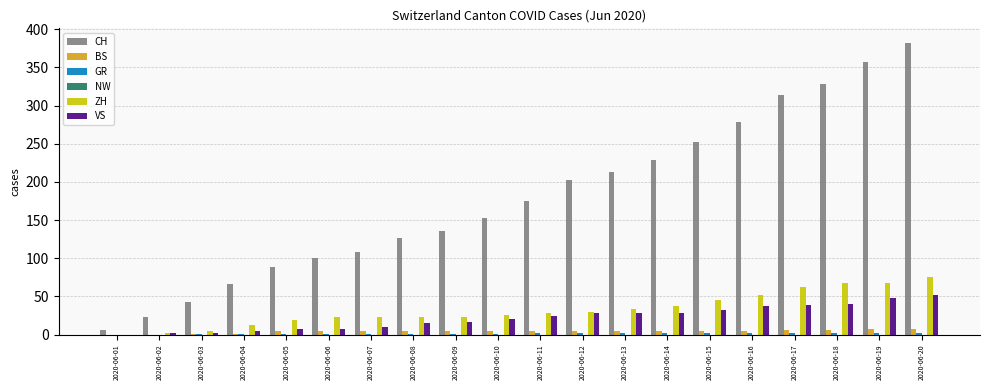

Is the value of CH at 2020-06-06 greater than the value of VS at 2020-06-09?

Yes